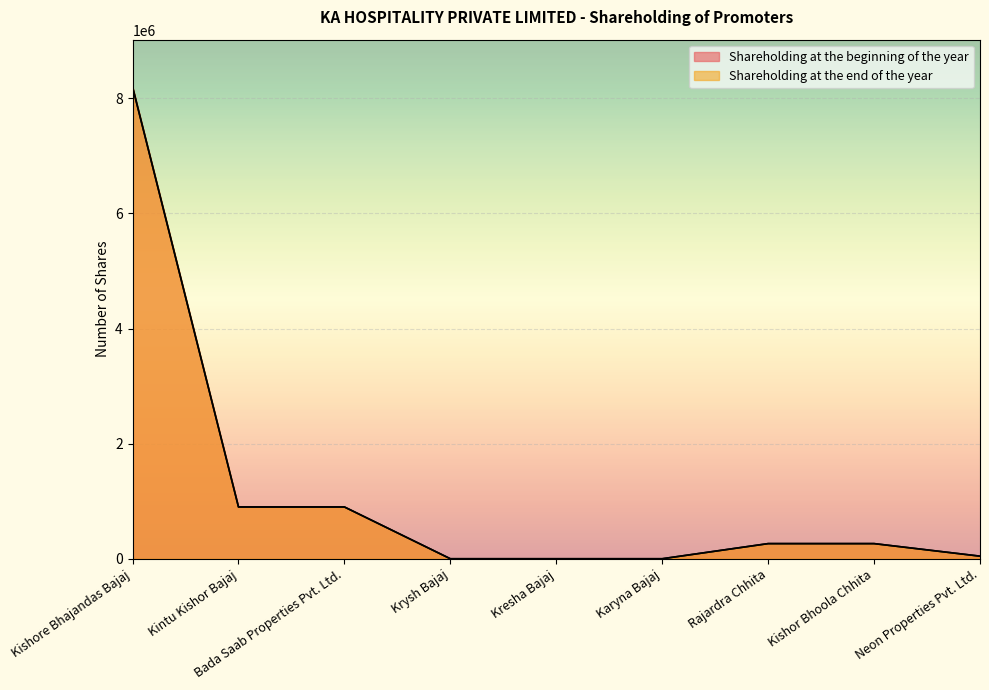

The Shareholding at the end of the year series shows 263158 at Kishor Bhoola Chhita. True or false?

True